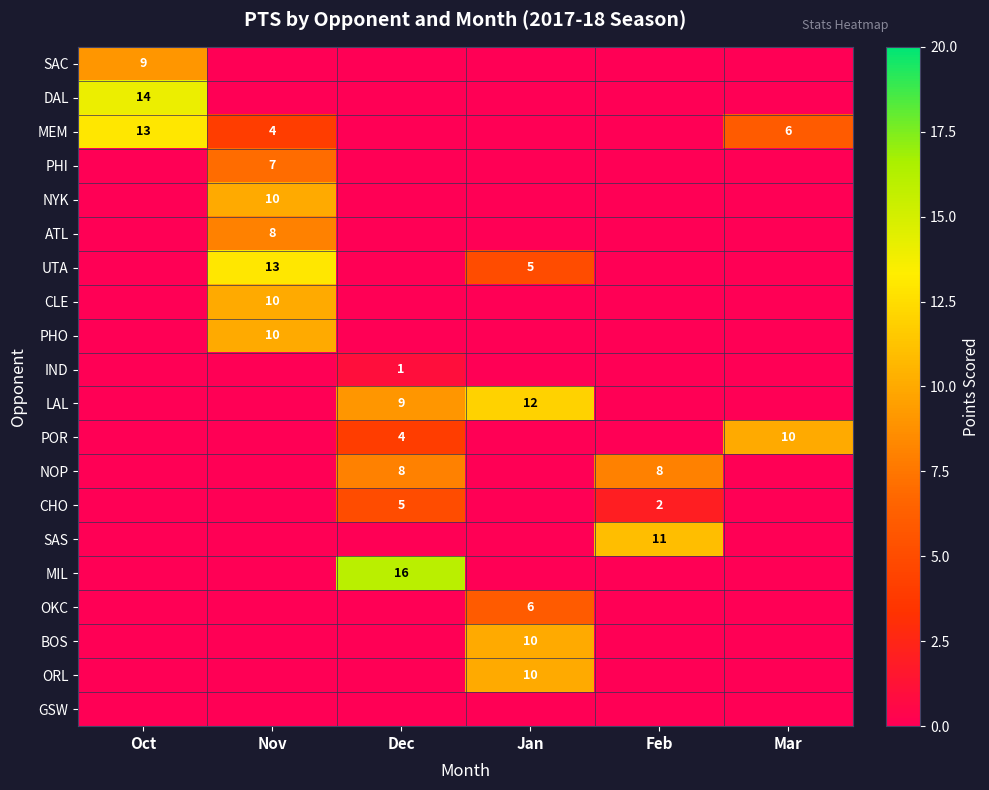

True or false: NOP has a value of 11 at Dec.

False